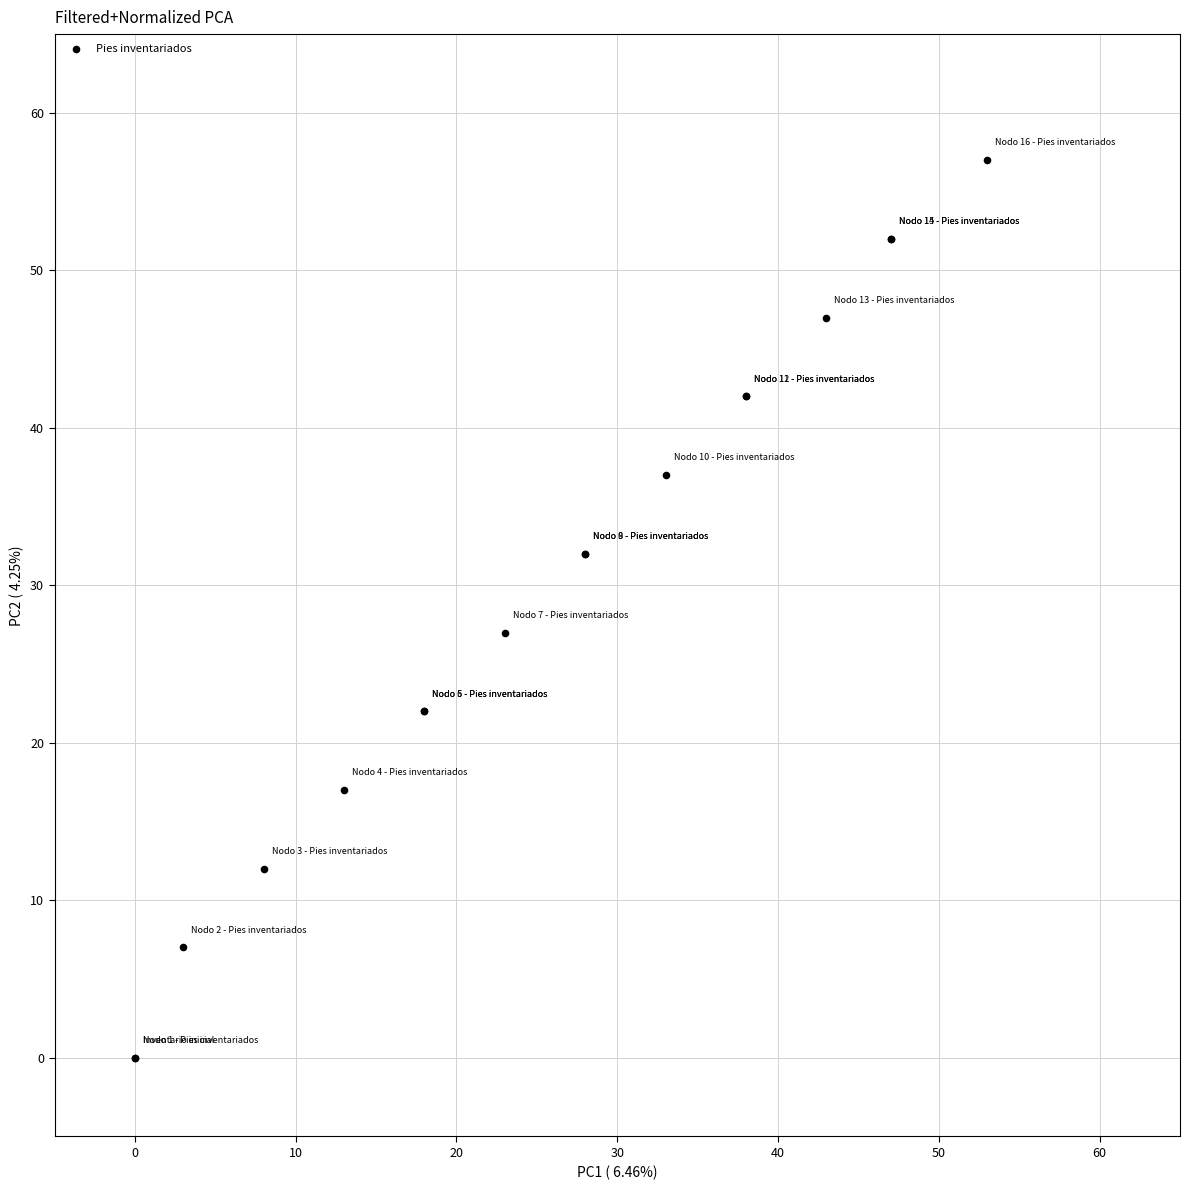

What Y value in the scatter plot is closest to 28?

27